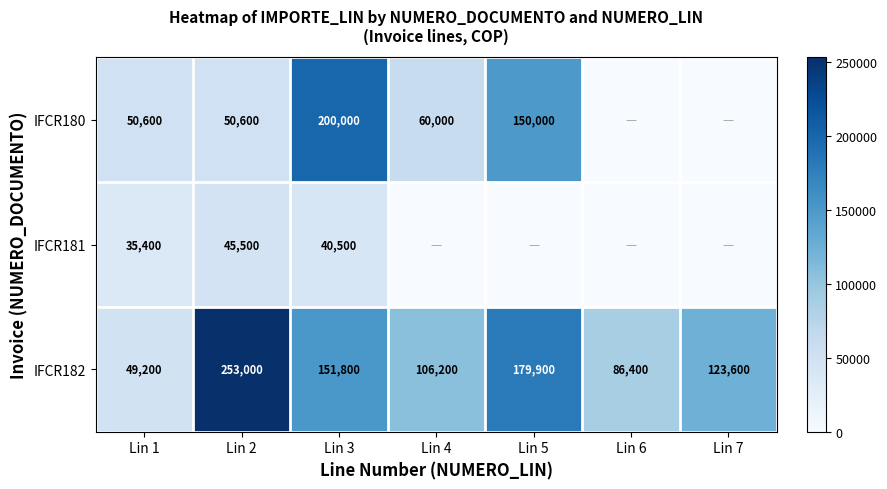

What is the spread (max minus min) of values at Lin 6?

86400